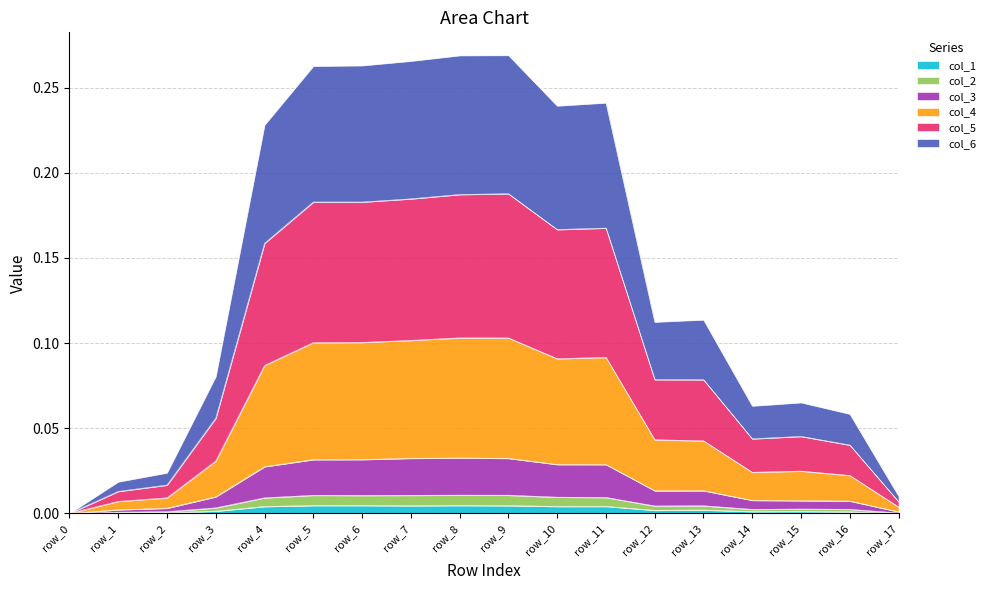

Between row_6 and row_13, which series saw the biggest shift?

col_6